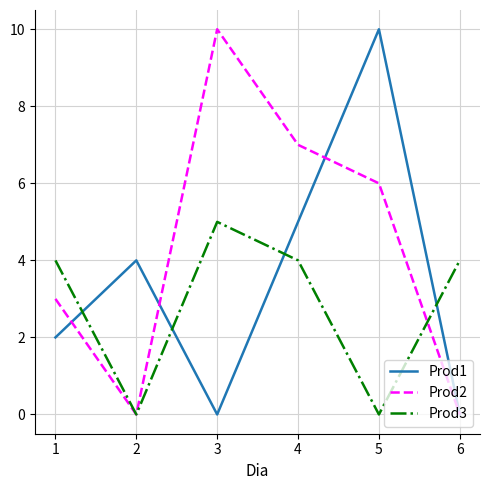

Between 3 and 4, which series saw the biggest shift?

Prod1